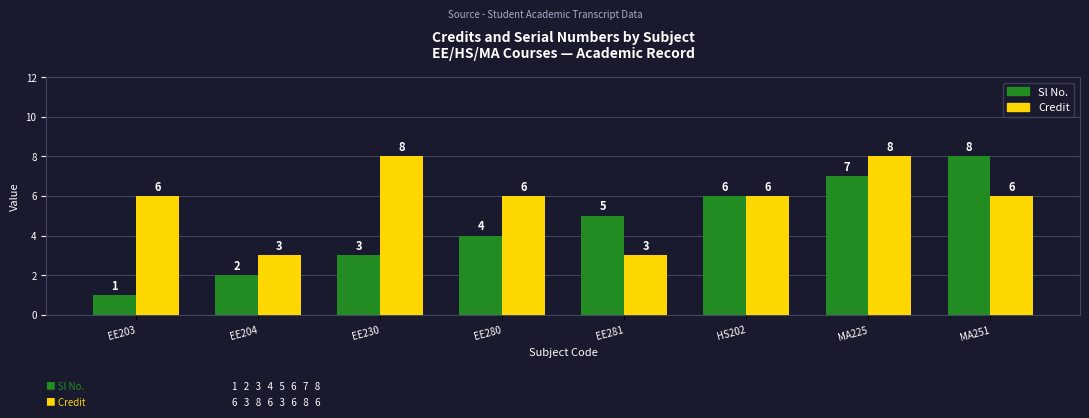

What position from the left is EE280?

4